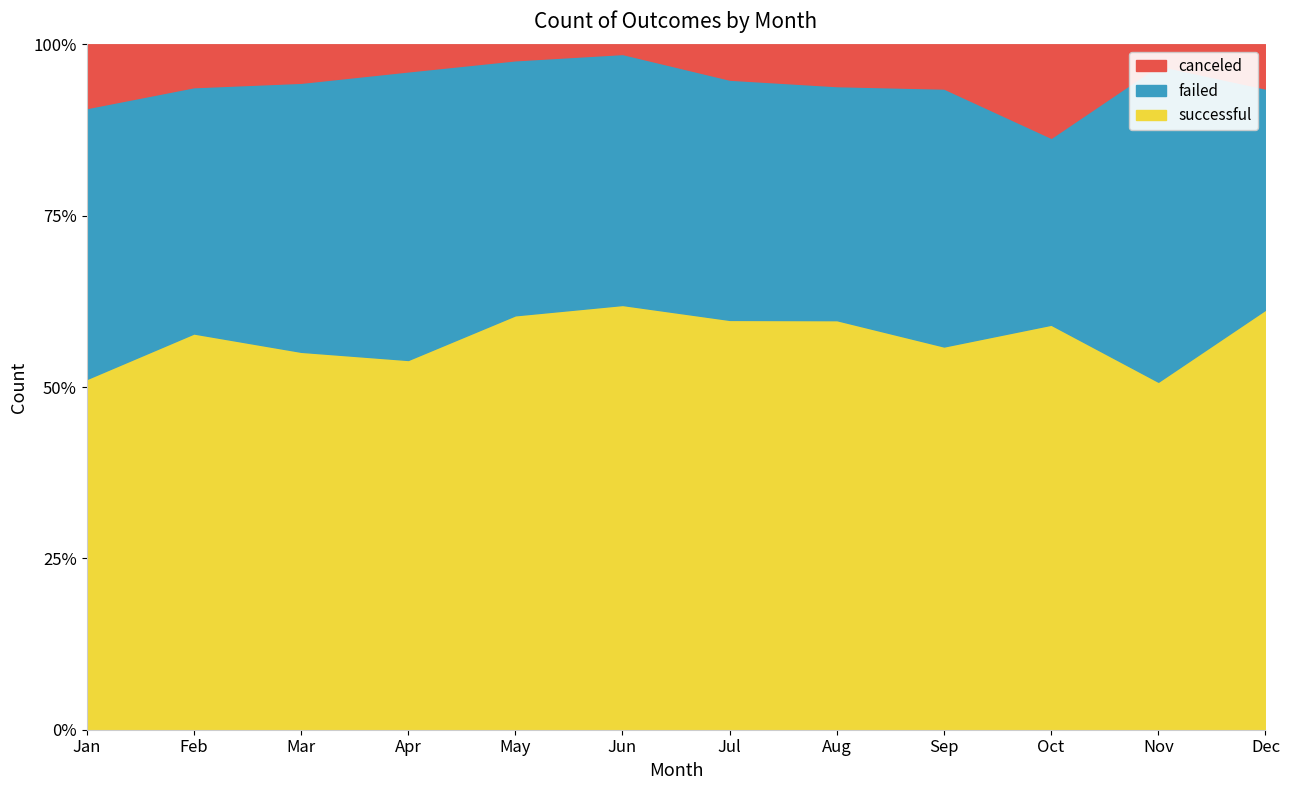

At Apr, list the series in order from smallest to largest.

canceled, failed, successful